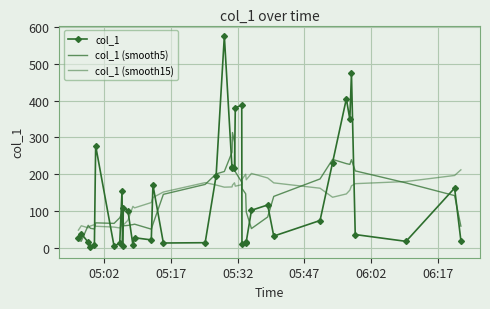

What is the difference between the maximum and minimum values in the col_1 (smooth15) series?

163.5